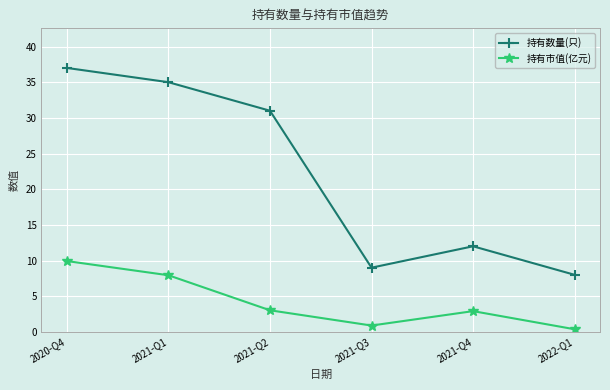

What position from the left is 2021-Q3?

4